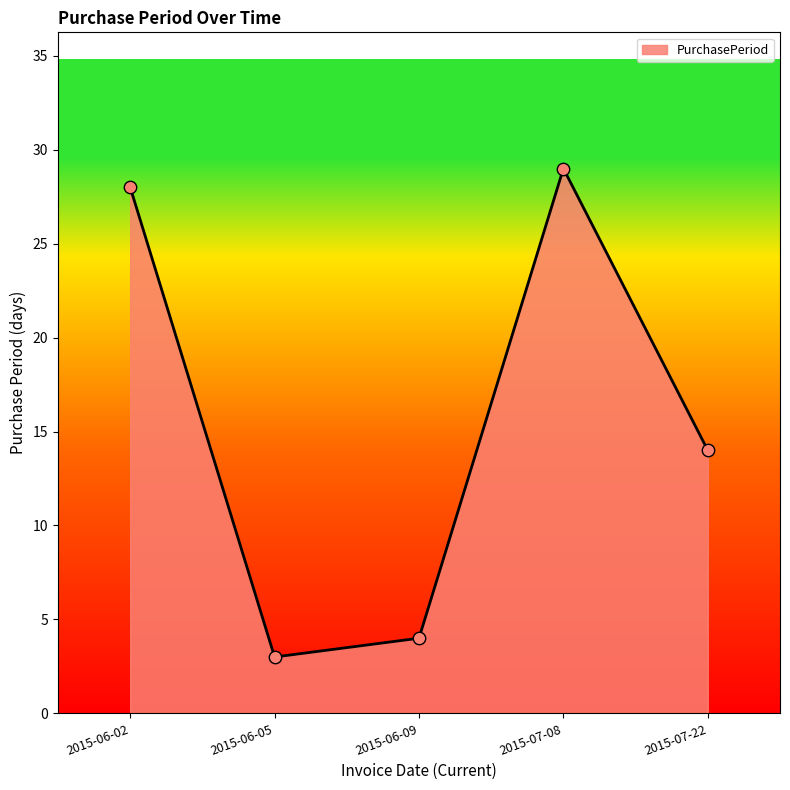

Which has a higher value, 2015-06-09 or 2015-06-02?

2015-06-02